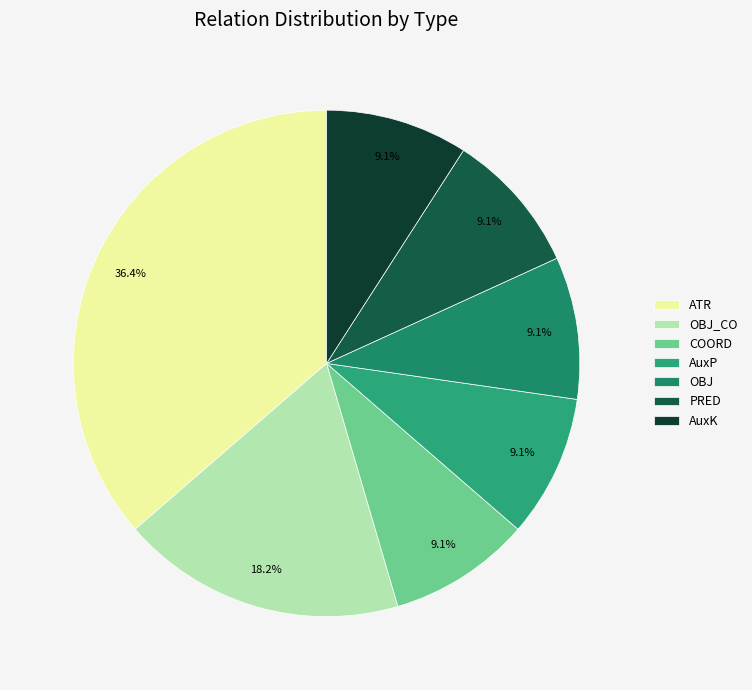

To the nearest percent, what is the average slice percentage?

14%